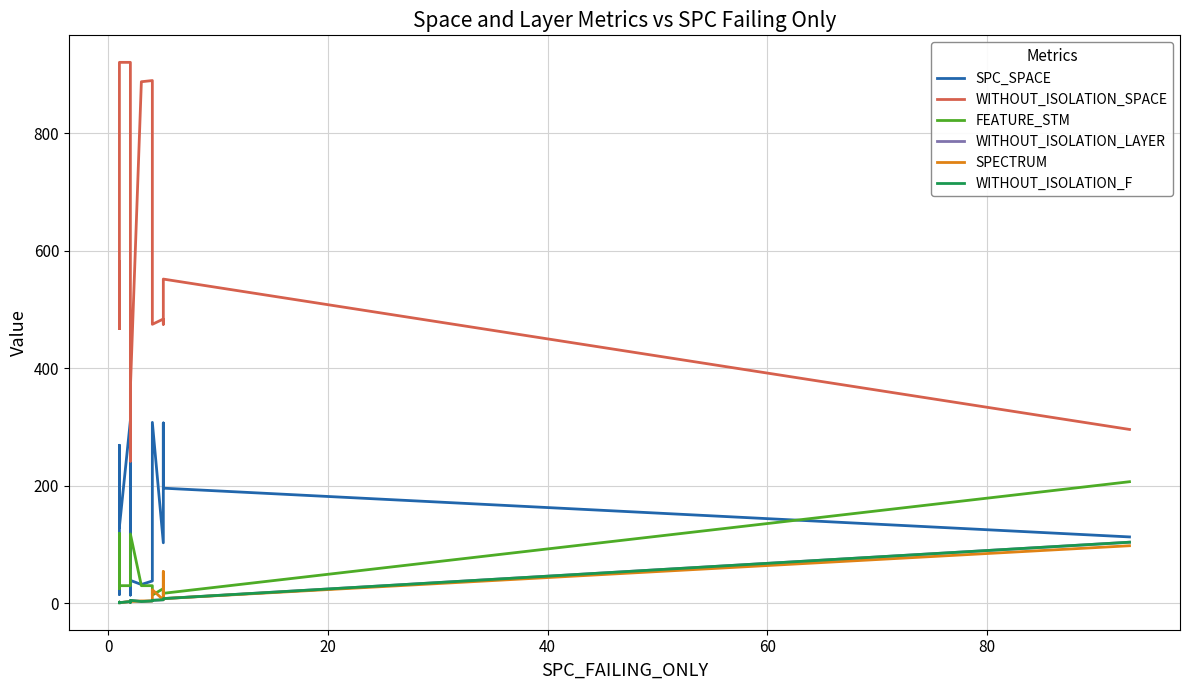

True or false: WITHOUT_ISOLATION_F has a value of 1 at 40.

False